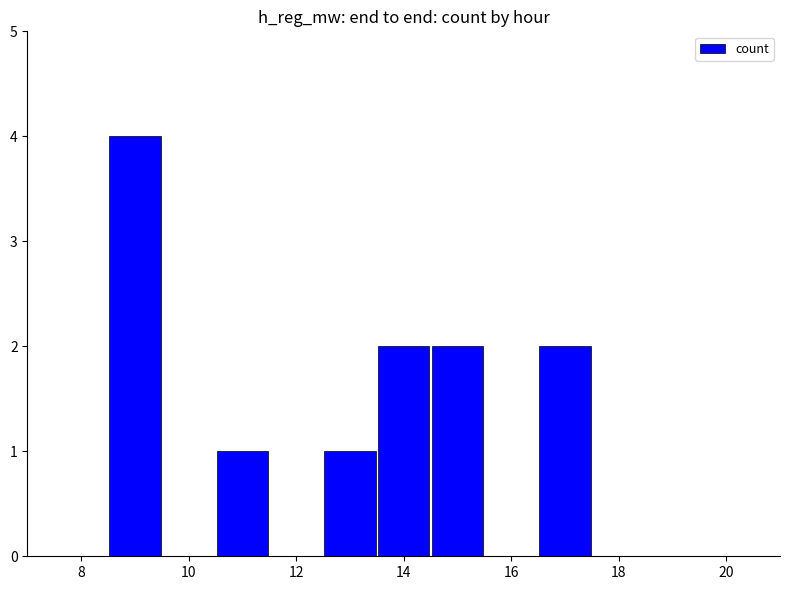

What is the value of the 6th bar from the left?

2